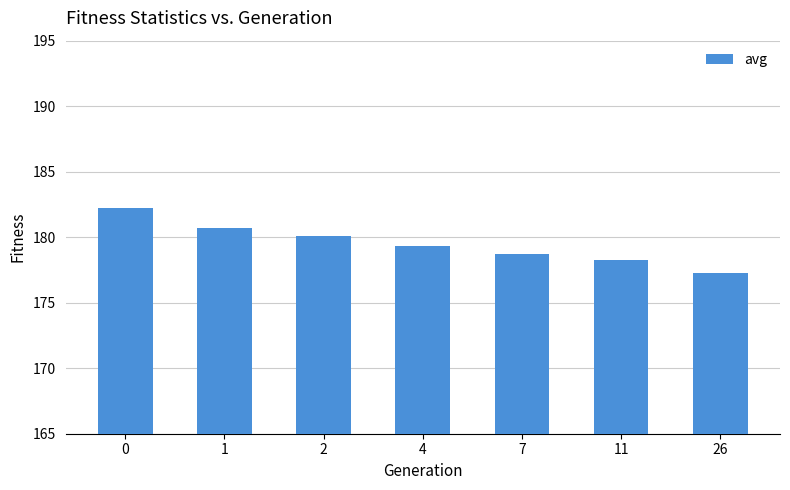

Between 11 and 4, which is larger?

4